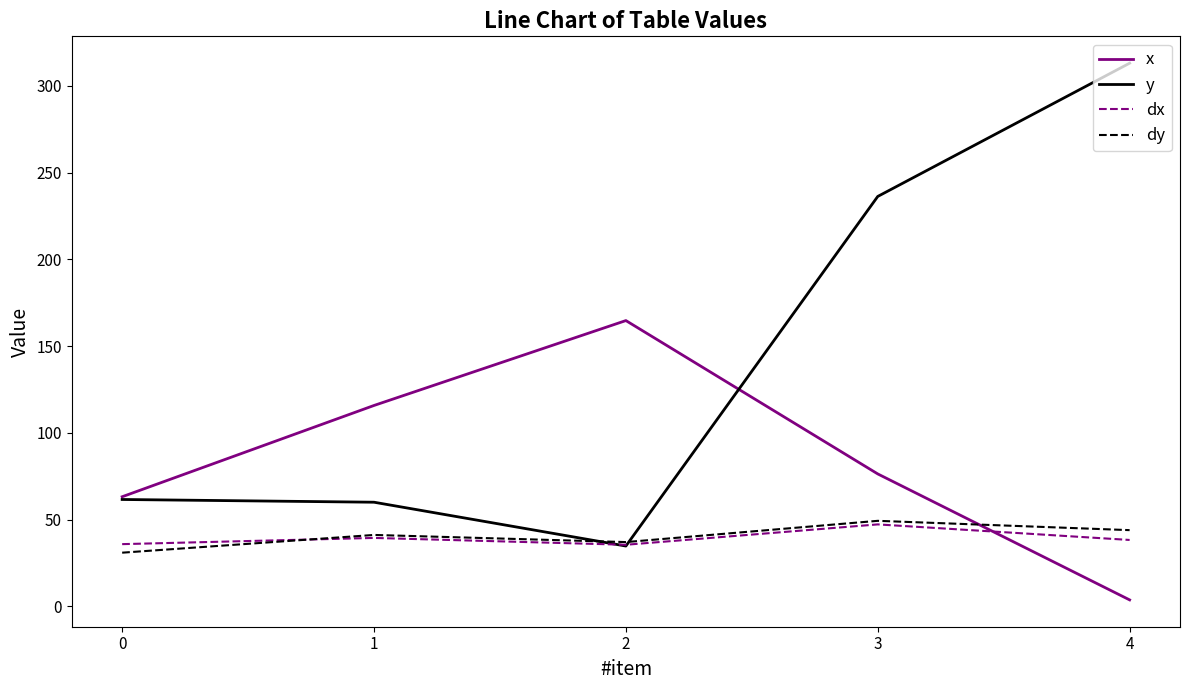

What is the maximum value shown in the chart?

313.2